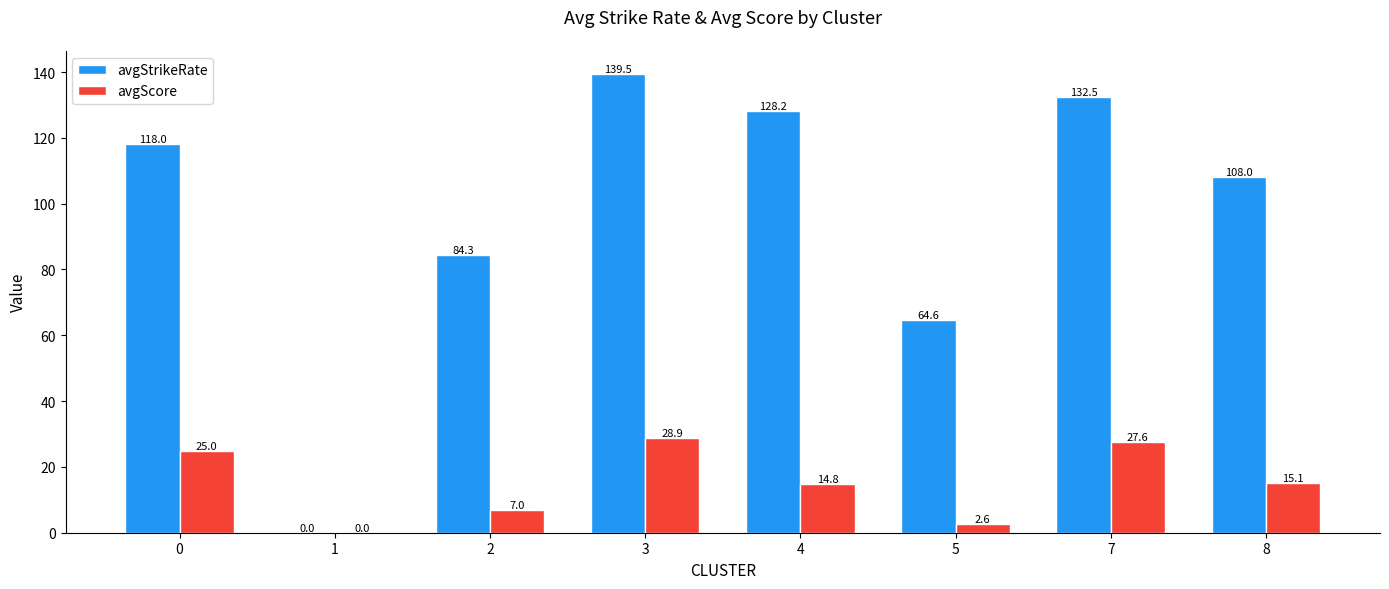

What is the maximum value for avgScore?

28.9